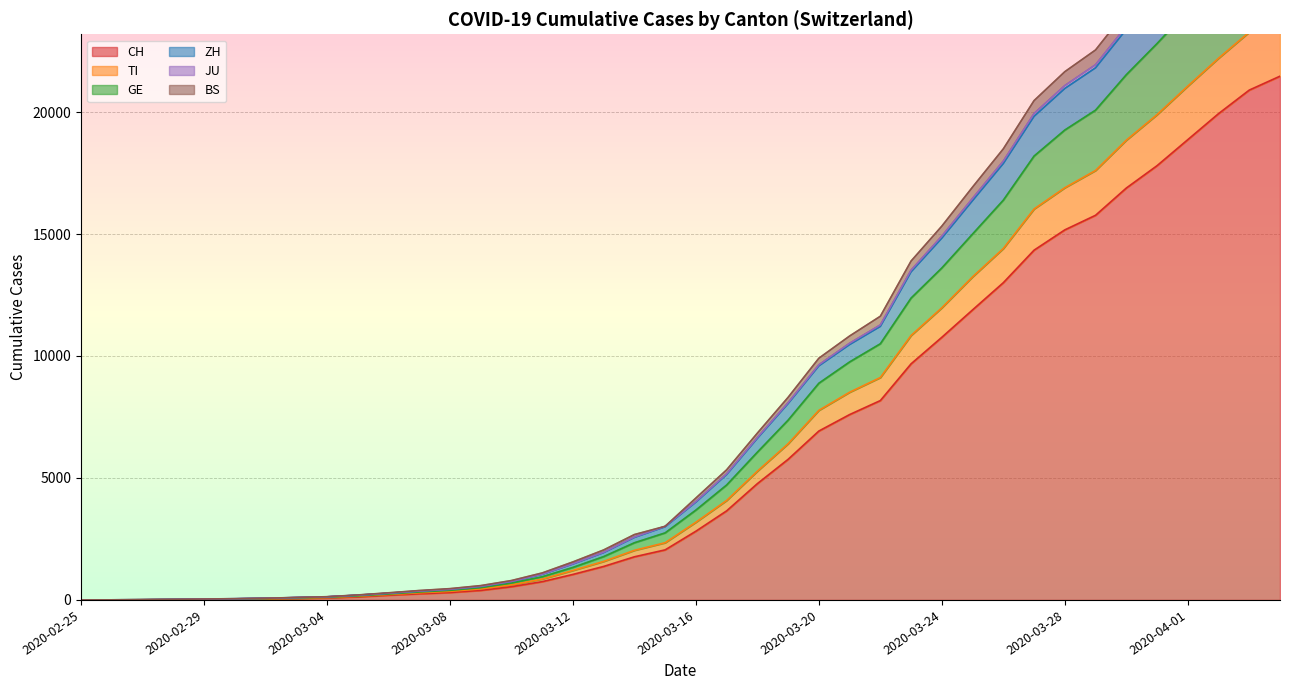

Rank the categories by TI value from lowest to highest.

2020-02-25, 2020-02-26, 2020-02-27, 2020-02-28, 2020-02-29, 2020-03-01, 2020-03-02, 2020-03-03, 2020-03-04, 2020-03-05, 2020-03-06, 2020-03-07, 2020-03-08, 2020-03-09, 2020-03-10, 2020-03-11, 2020-03-12, 2020-03-13, 2020-03-14, 2020-03-15, 2020-03-16, 2020-03-17, 2020-03-18, 2020-03-19, 2020-03-20, 2020-03-21, 2020-03-22, 2020-03-23, 2020-03-24, 2020-03-25, 2020-03-26, 2020-03-27, 2020-03-28, 2020-03-29, 2020-03-30, 2020-03-31, 2020-04-01, 2020-04-02, 2020-04-03, 2020-04-04